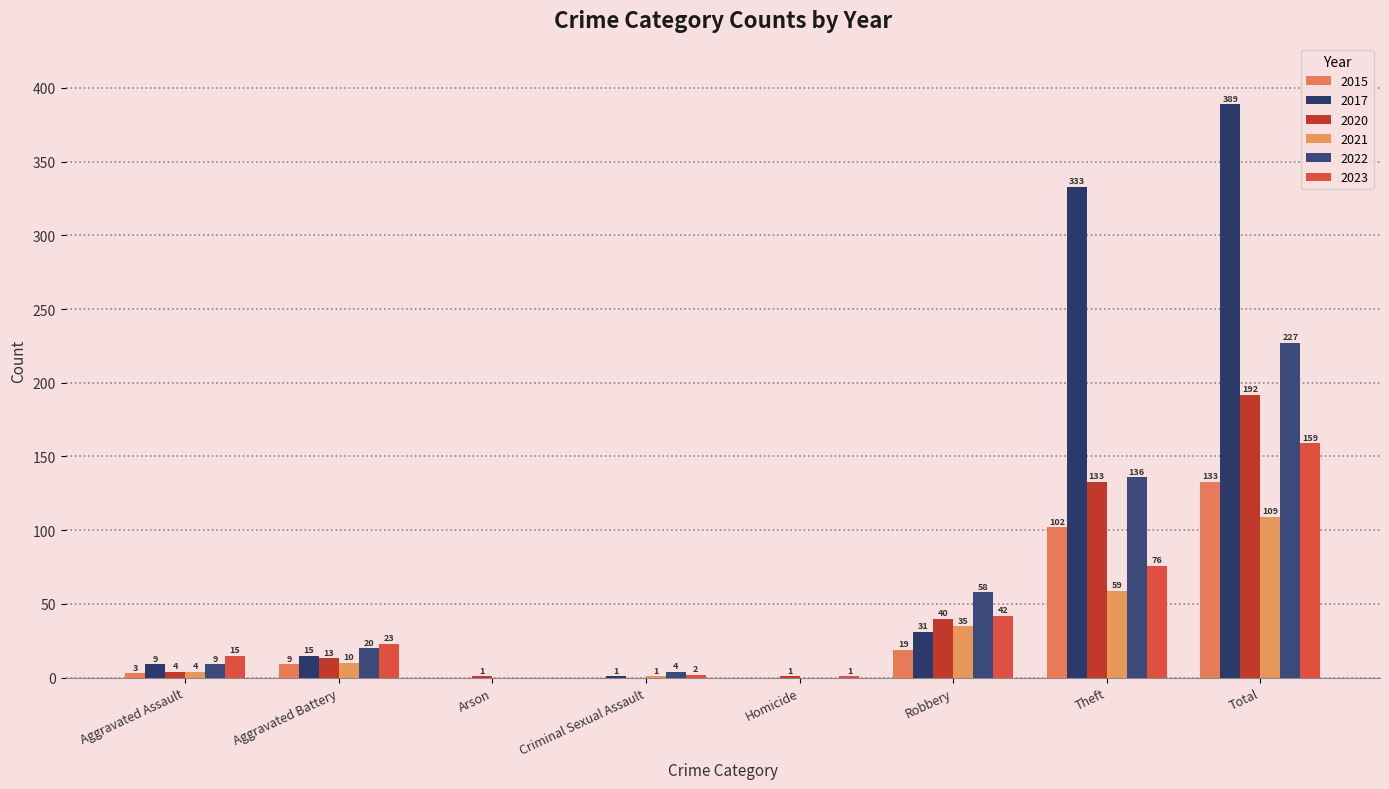

What position from the left is Arson?

3